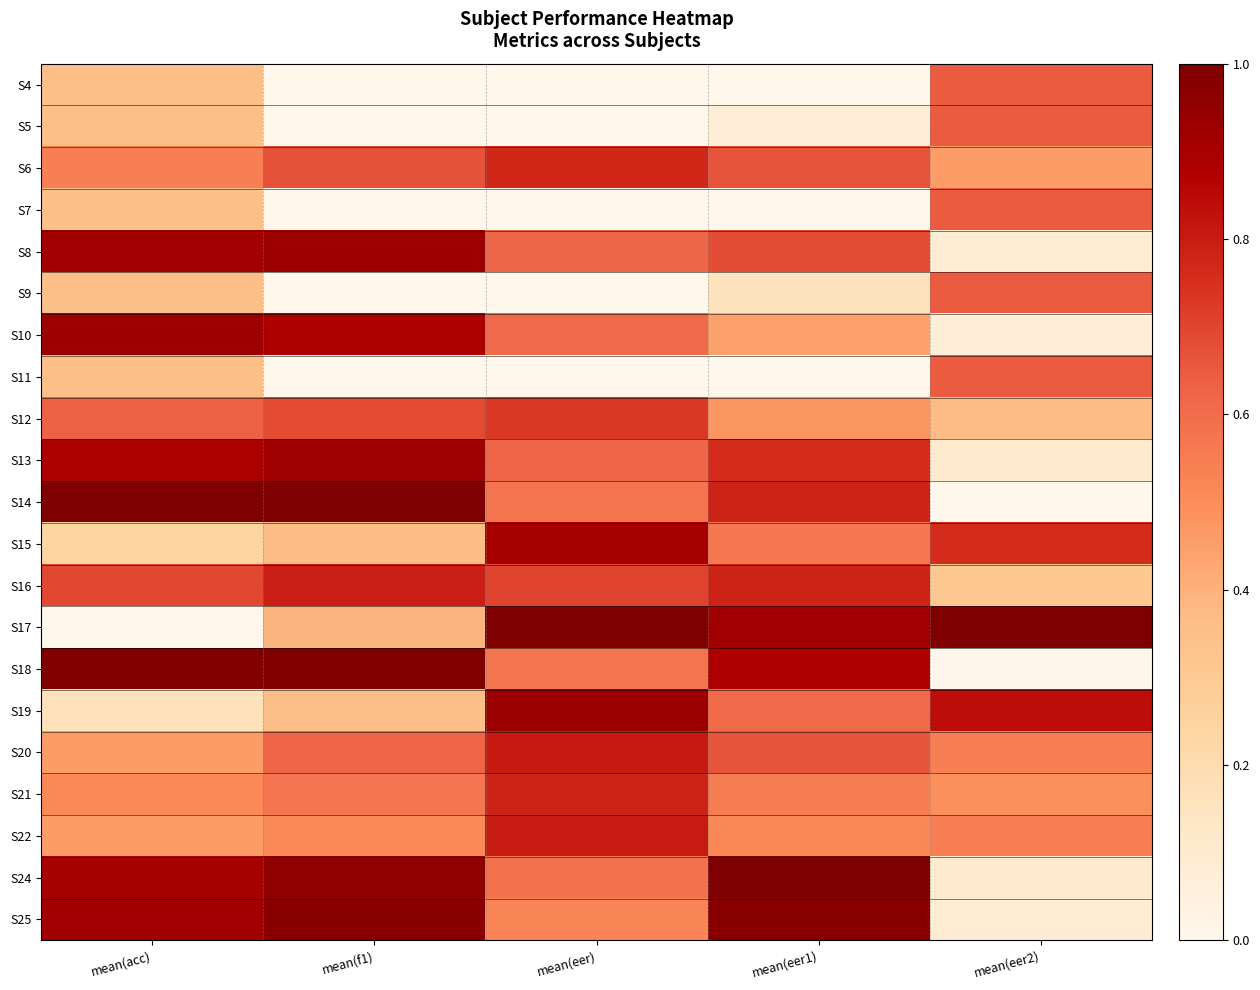

Which series changed the most between mean(acc) and mean(eer1)?

S17